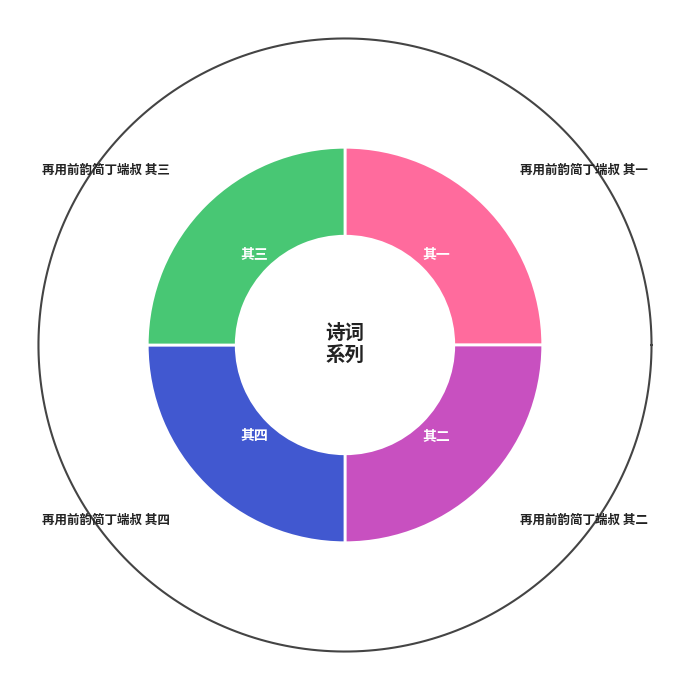

Which slice is the smallest?

再用前韵简丁端叔 其一